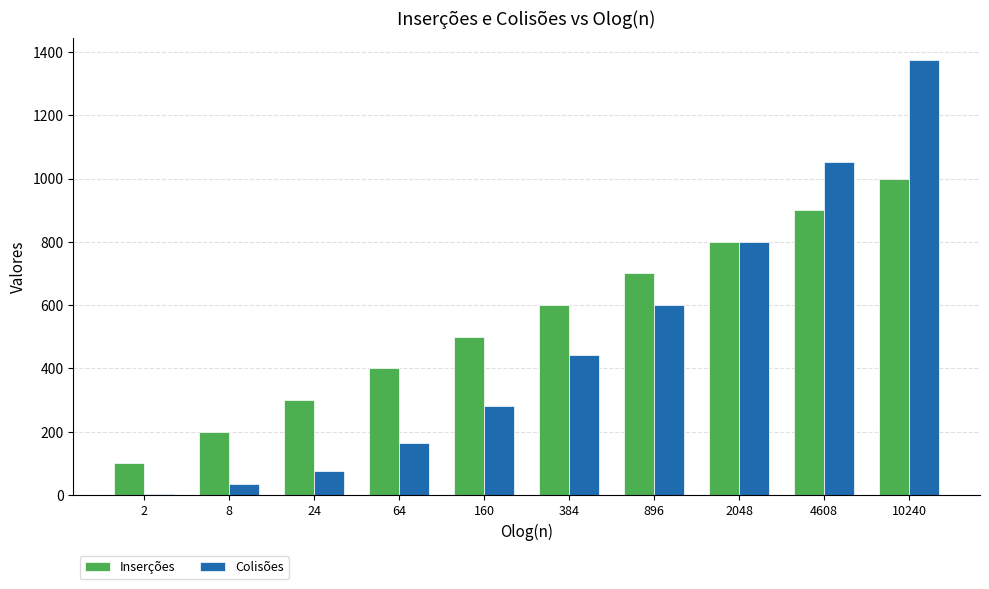

At which category does the chart reach its peak across all series?

10240